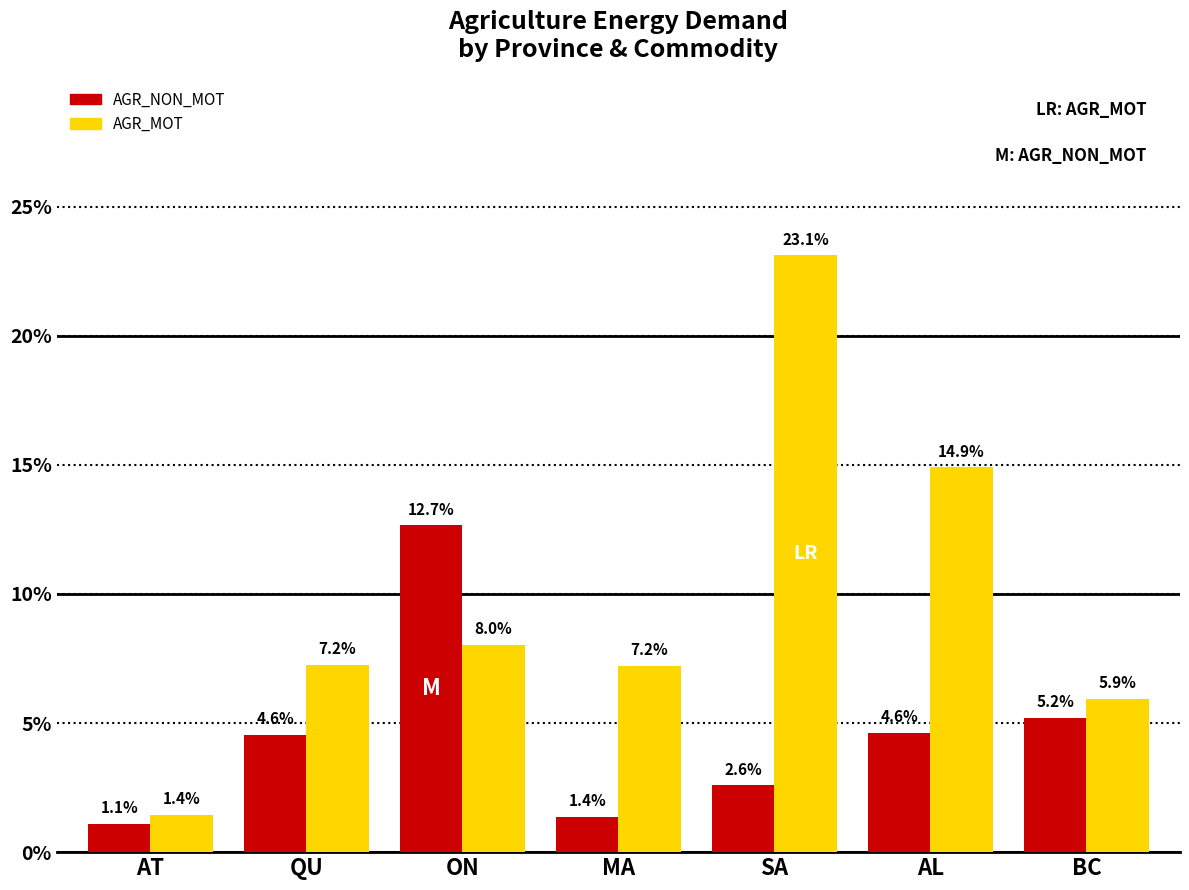

Reading left to right, extract all data points from this chart.

AGR_NON_MOT: AT=1.1	QU=4.6	ON=12.7	MA=1.4	SA=2.6	AL=4.6	BC=5.2
AGR_MOT: AT=1.4	QU=7.2	ON=8.0	MA=7.2	SA=23.1	AL=14.9	BC=5.9